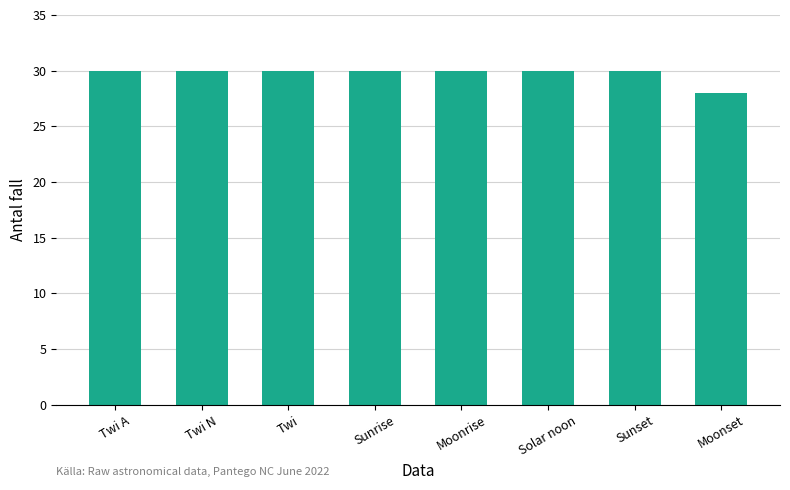

What is the maximum value shown in the chart?

30